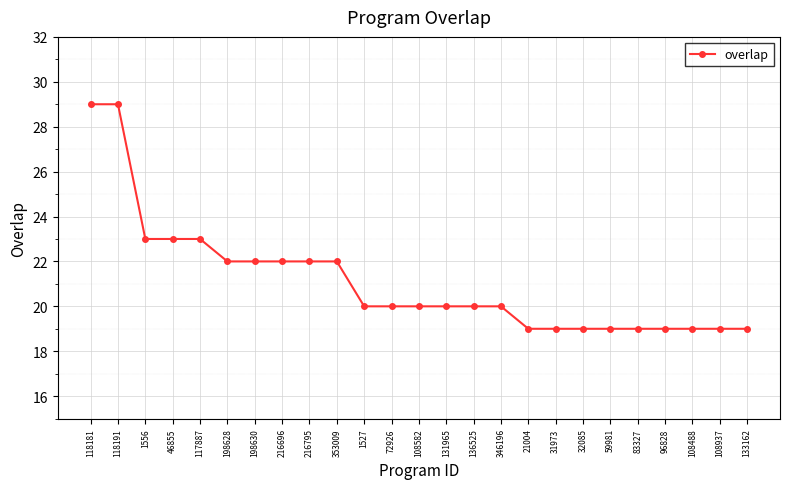

What position from the left is 216696?

8